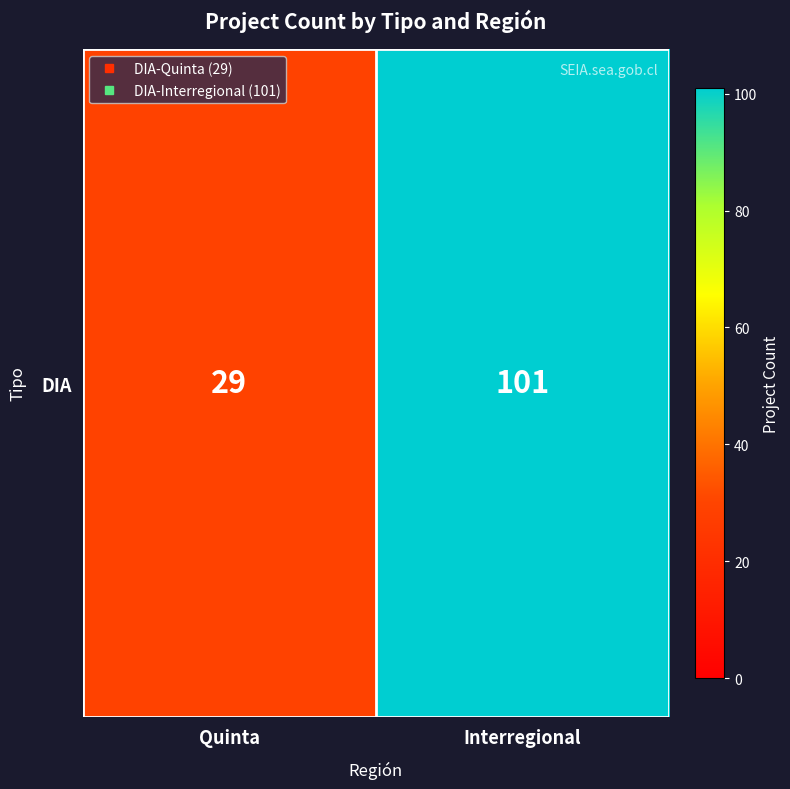

What is the change in value from Quinta to Interregional?

+72